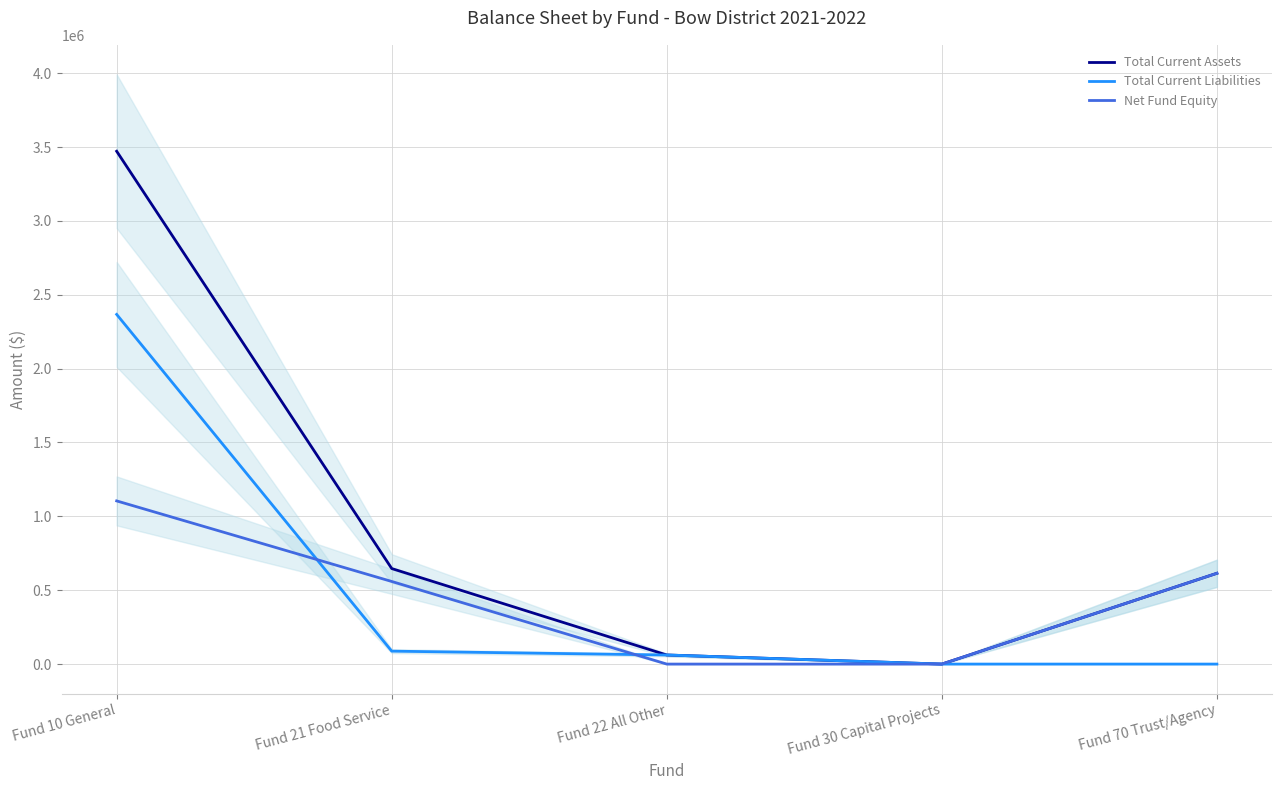

At which label does Total Current Assets reach its peak?

Fund 10 General